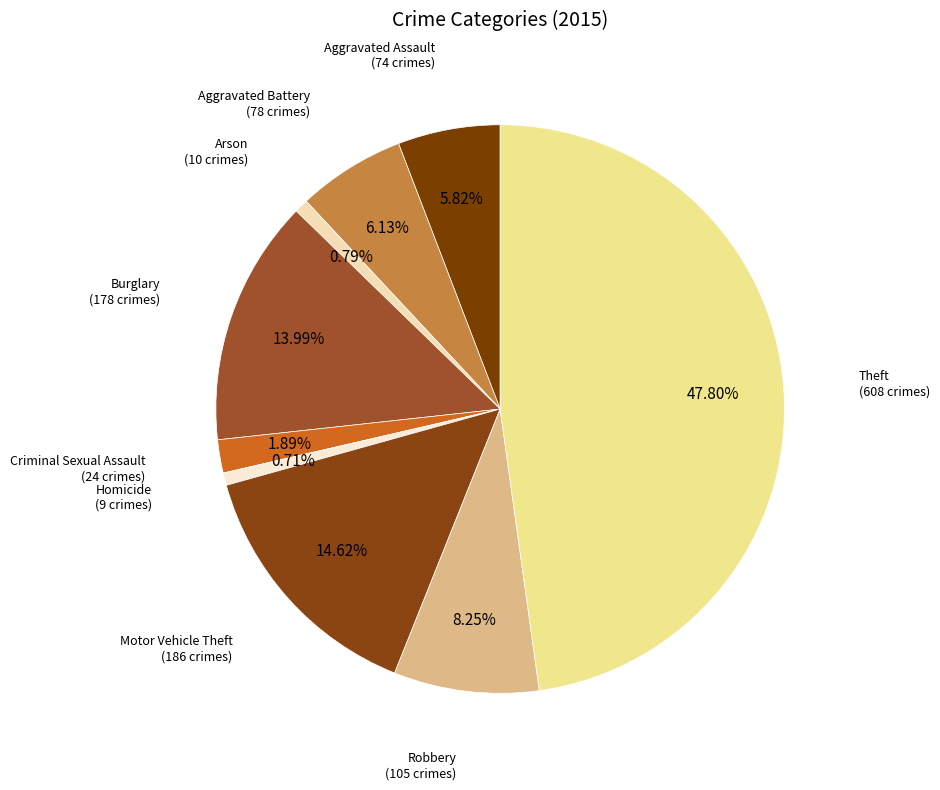

Between Arson and Aggravated Battery, which is larger?

Aggravated Battery